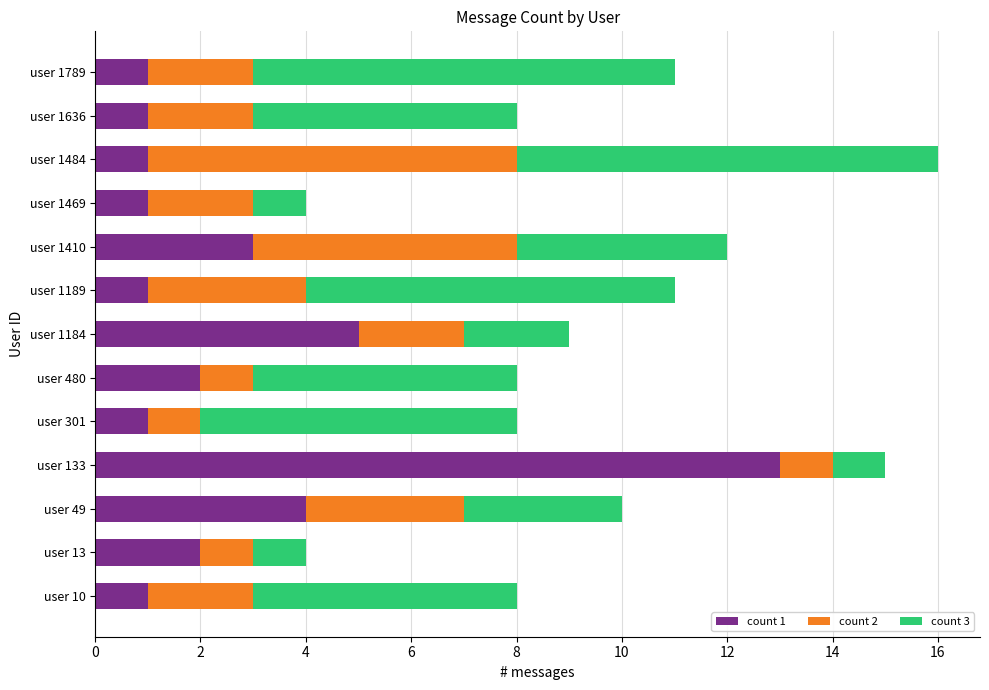

At which category is the sum across all series the highest?

user 1484